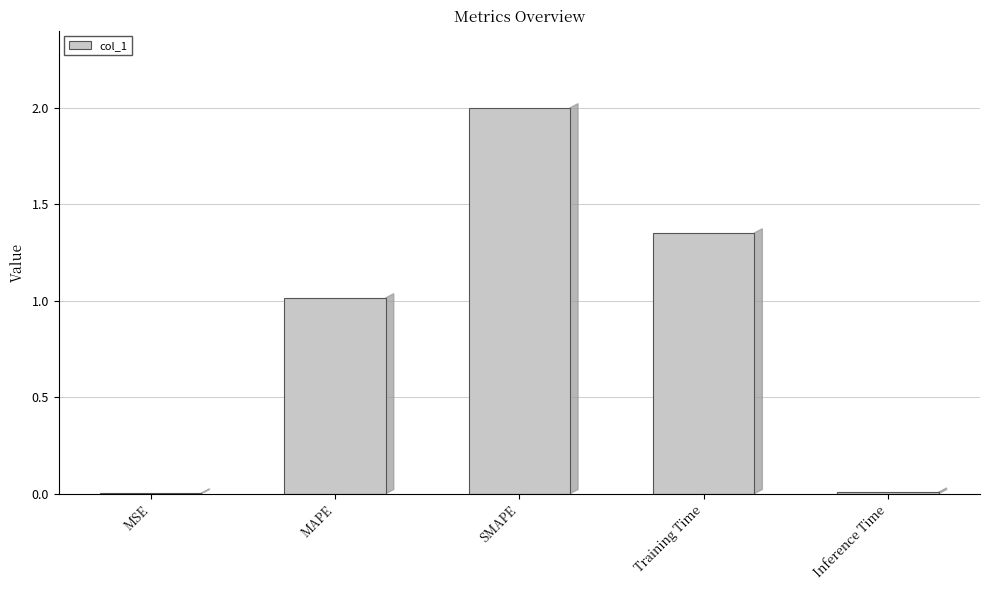

What is the sum of all values?

4.4